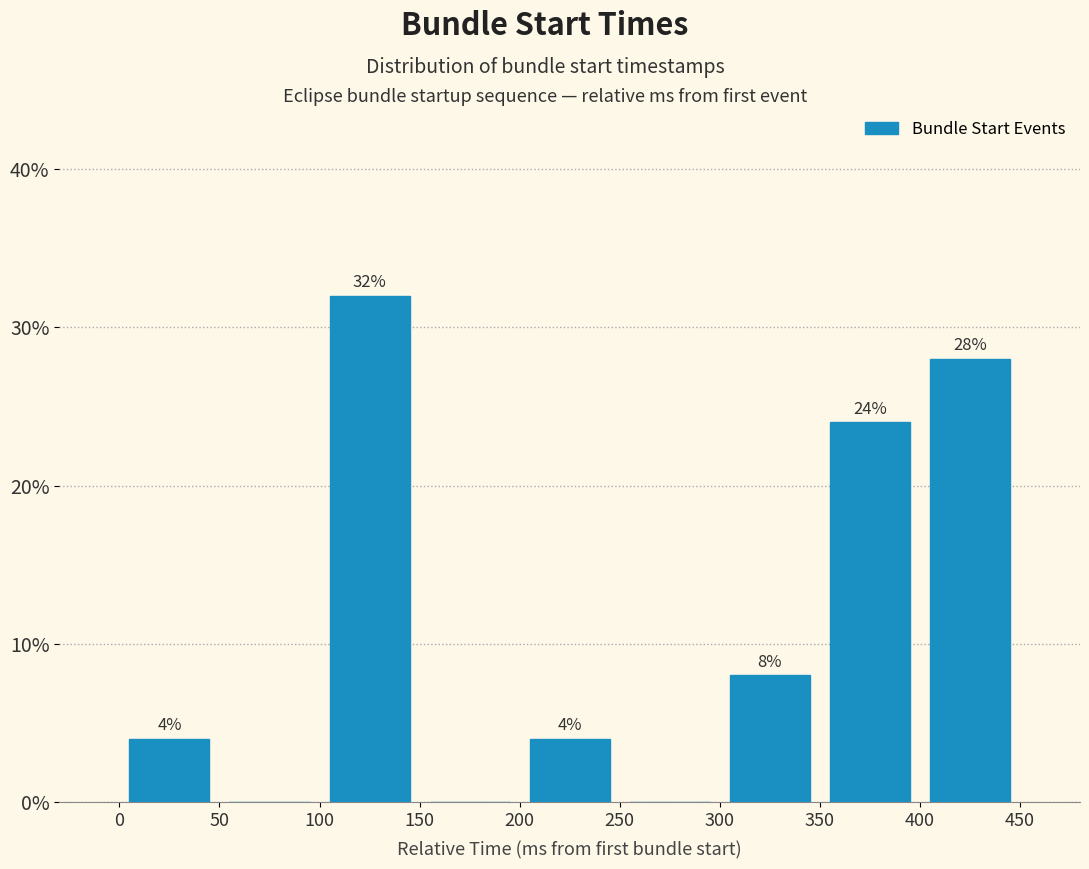

Over which range of the x-axis is the bar tallest?

100 to 150